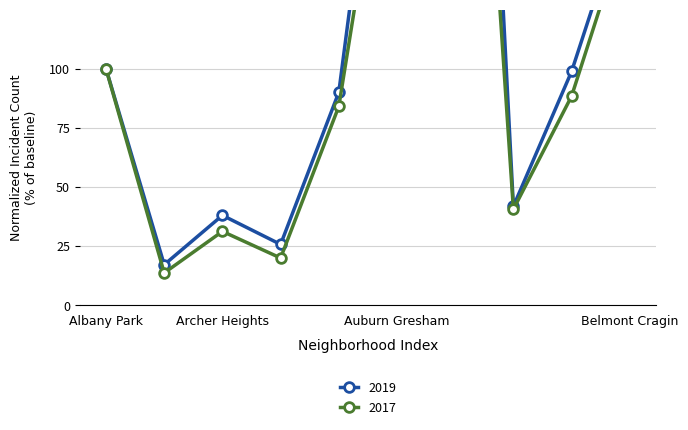

What is the lowest value of the 2017 series?

13.7